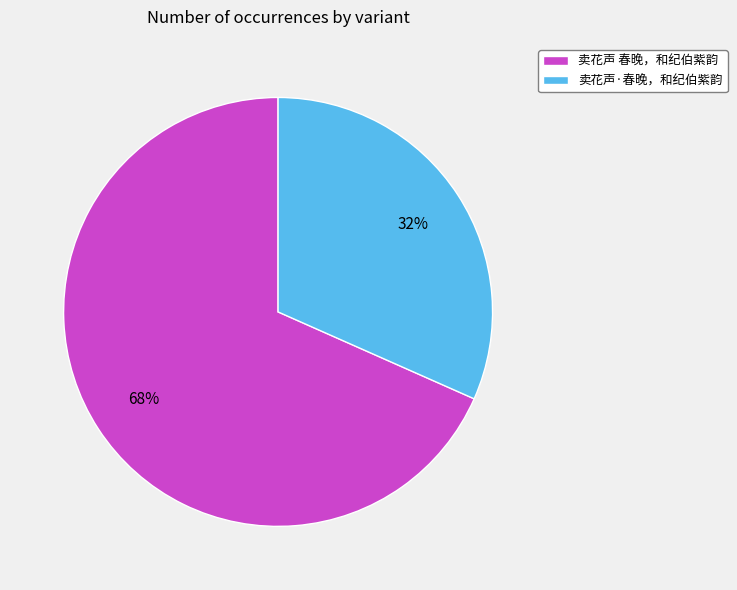

The 卖花声·春晚，和纪伯紫韵 slice represents 43% of the pie. True or false?

False